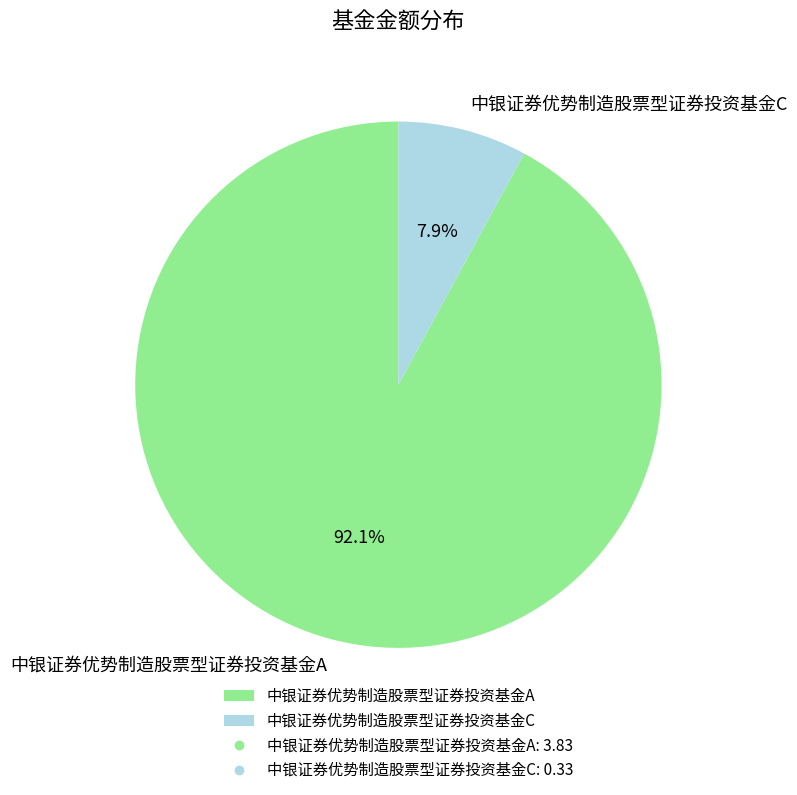

True or false: 中银证券优势制造股票型证券投资基金C accounts for 1% of the total.

False